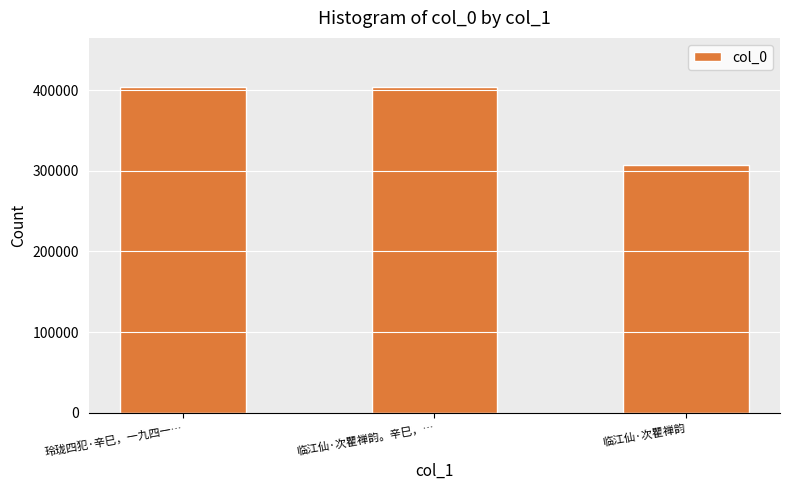

At which label is the value closest to 355347?

玲珑四犯·辛巳，一九四一…